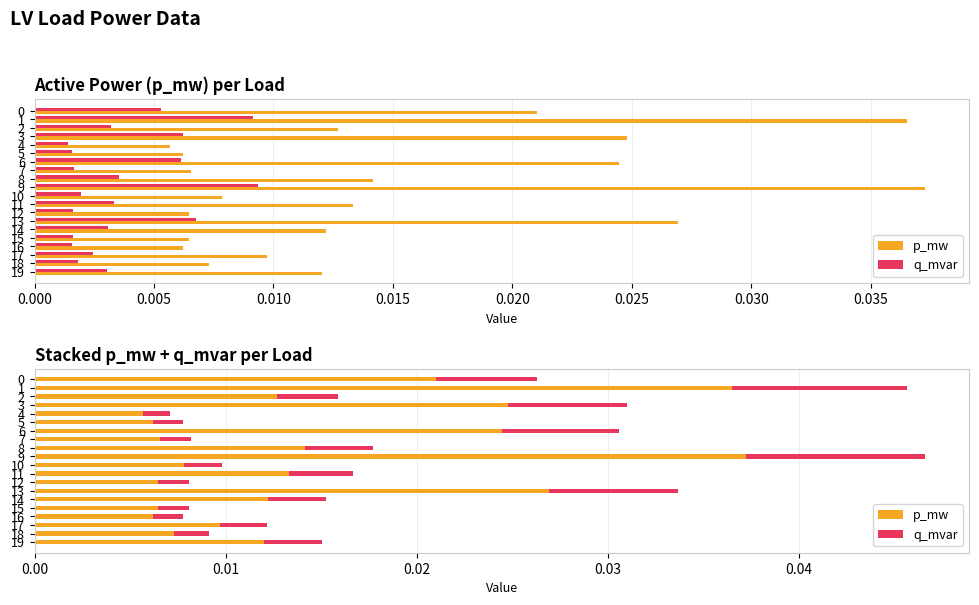

True or false: p_mw has a value of 0.0 at 16.

True